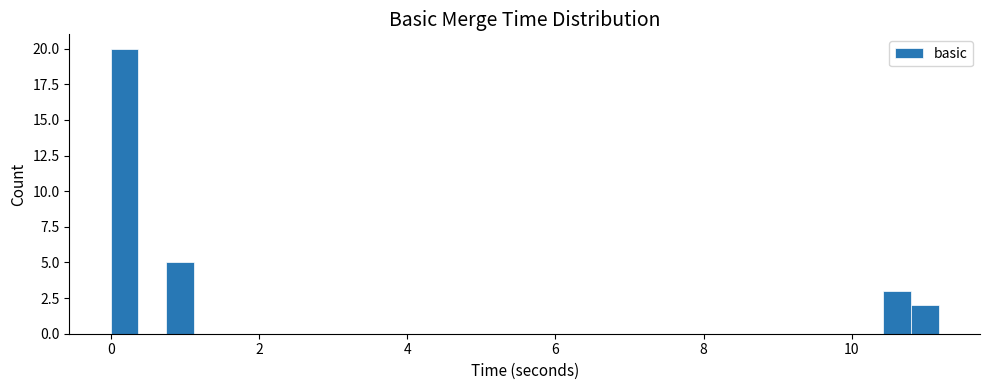

Around what value on the x-axis is the tallest bar? Give the approximate position of its centre, as read against the axis.

0.2